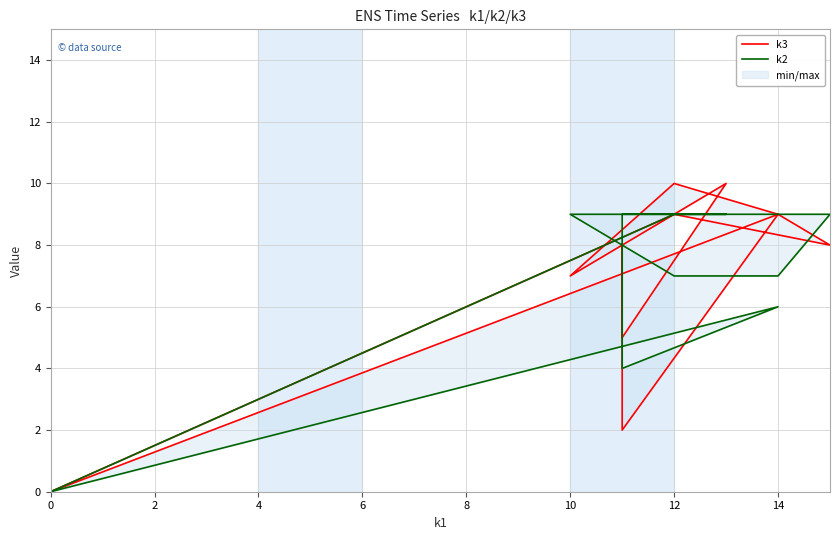

What is the total value across all series at 10?

16